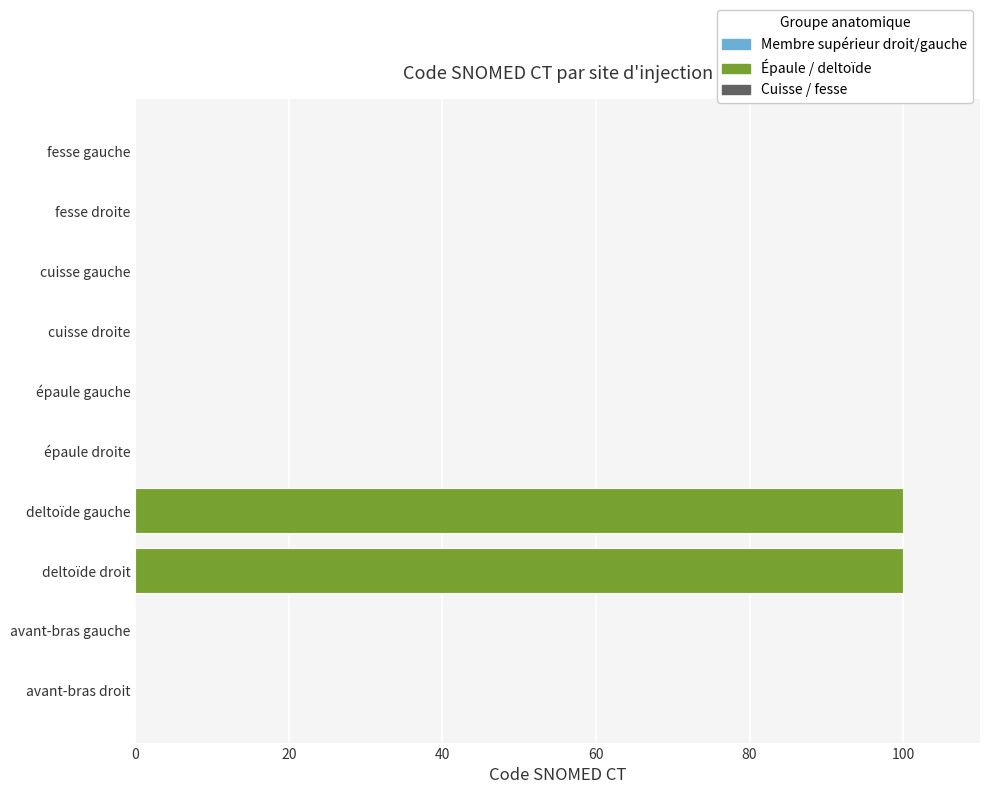

Which has a higher value, épaule gauche or deltoïde gauche?

deltoïde gauche